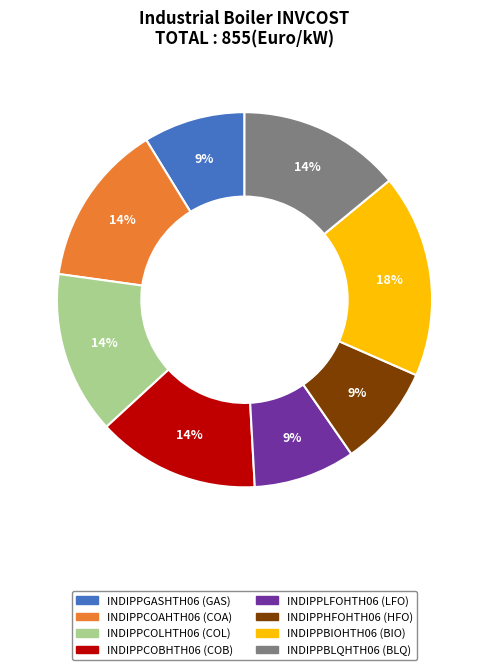

How many segments does this pie chart have?

8